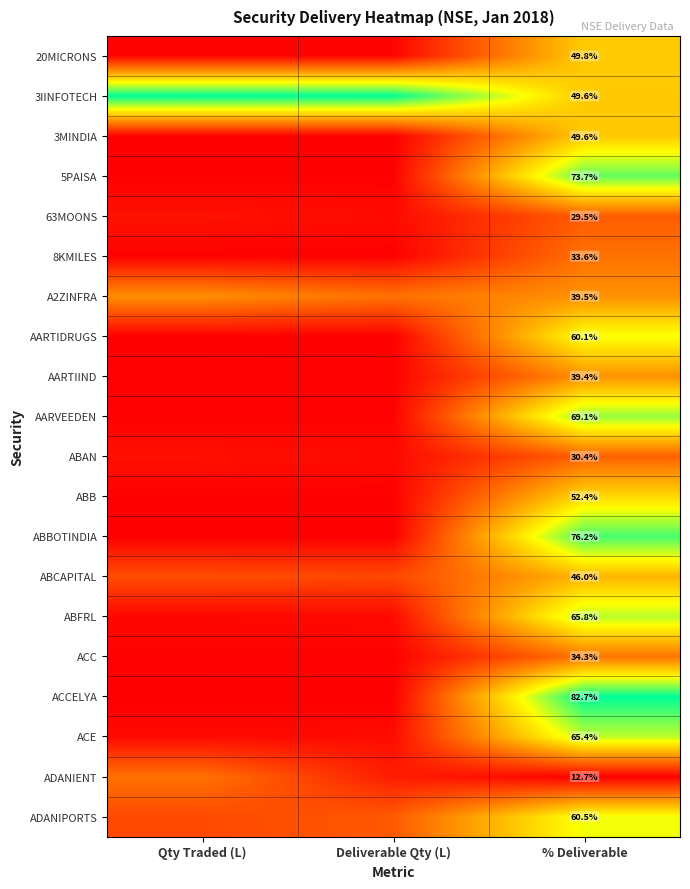

Between Qty Traded (L) and Deliverable Qty (L), which is larger?

Deliverable Qty (L)